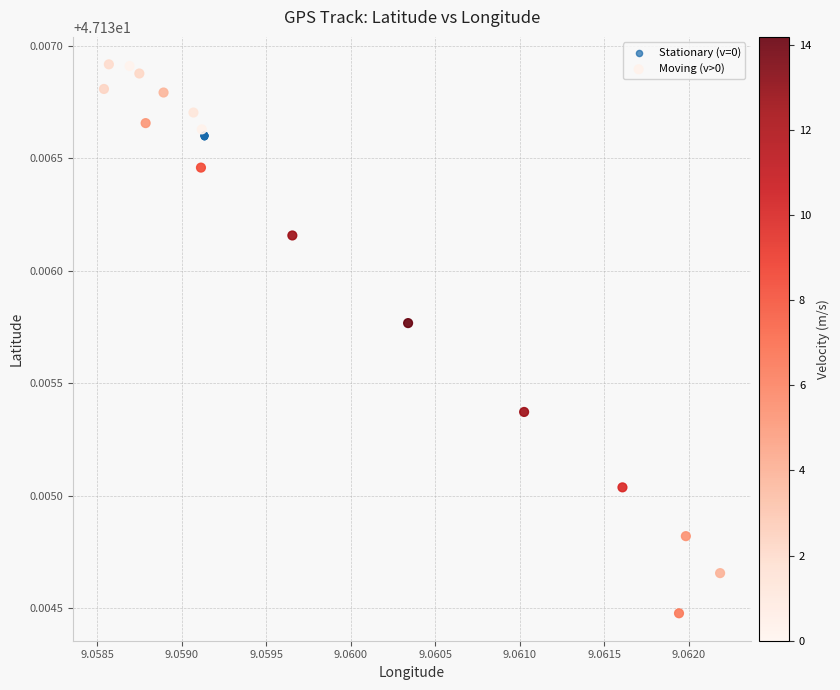

Which series reaches the maximum Y coordinate?

Moving (v>0)